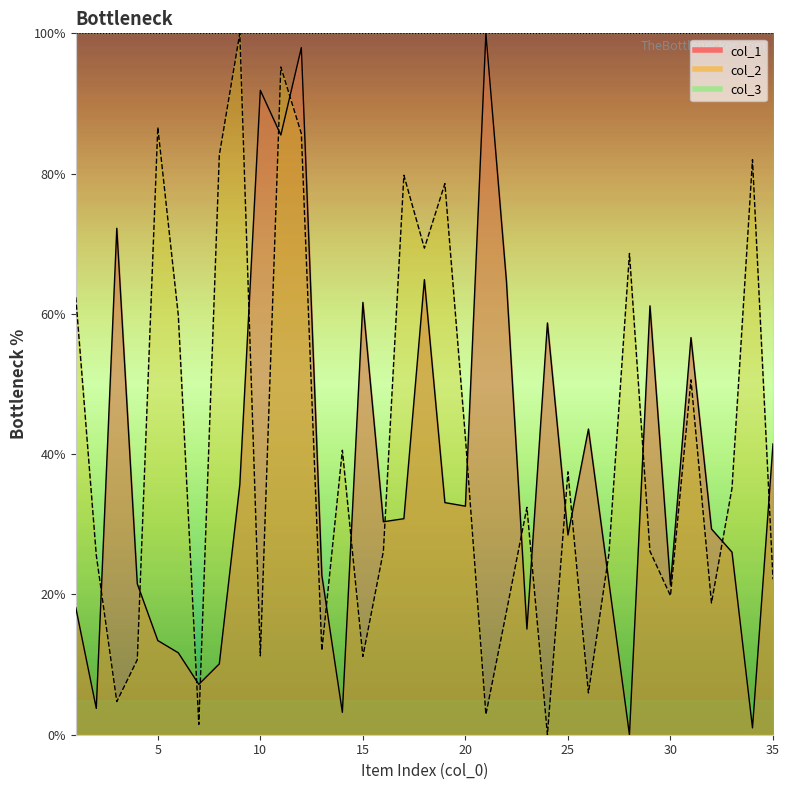

At which label is col_2 closest to 50?

31